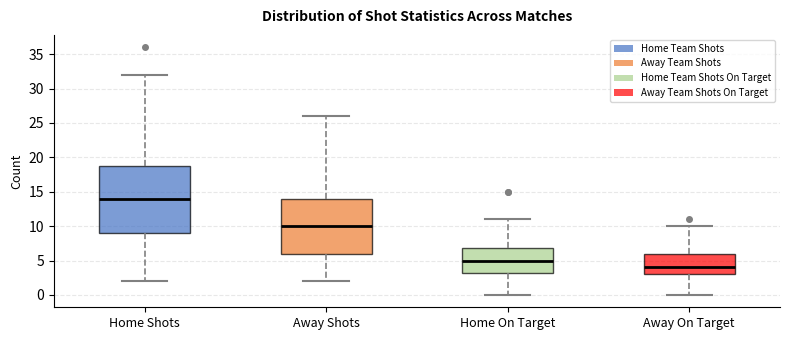

Which box's median line is the highest?

Home Shots